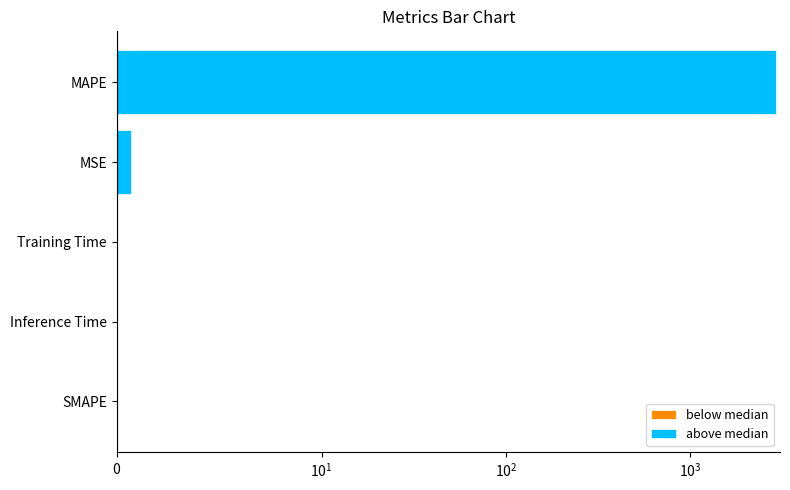

Is it true that the value at SMAPE is 0.0?

True